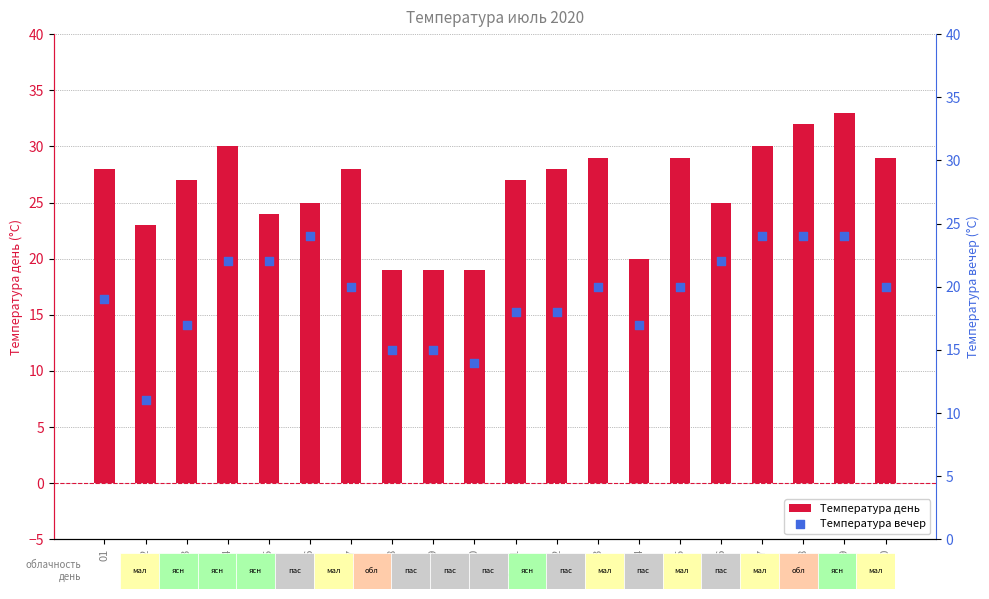

What are all the series names shown in the legend?

Температура день, Температура вечер